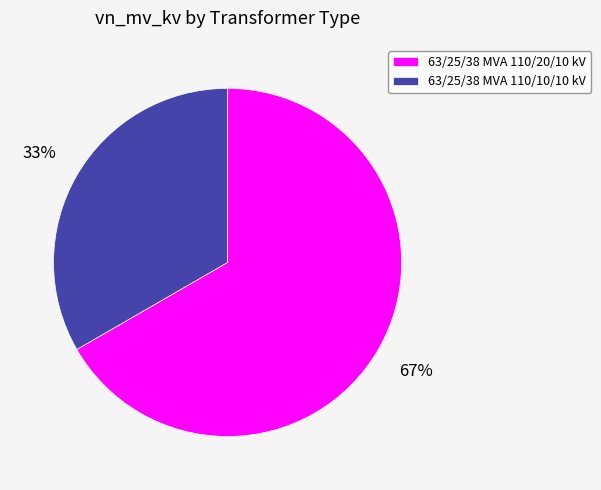

To the nearest percent, what portion does 63/25/38 MVA 110/10/10 kV represent?

33%